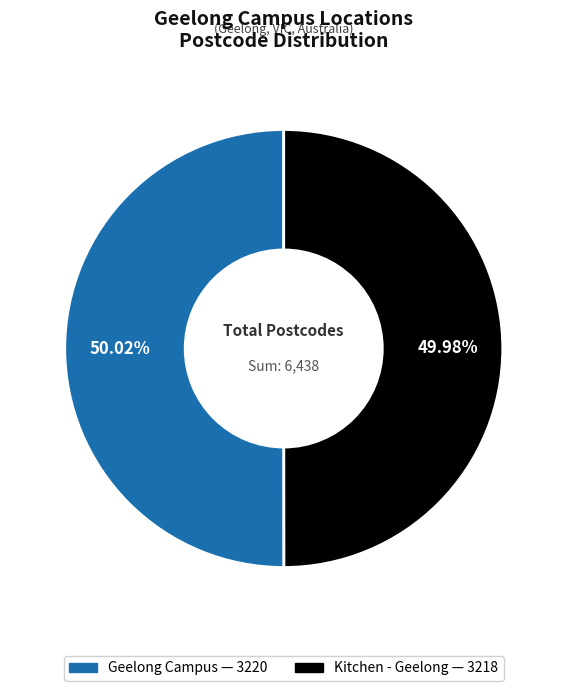

What percentage is NOT represented by Geelong Campus?

50.0%